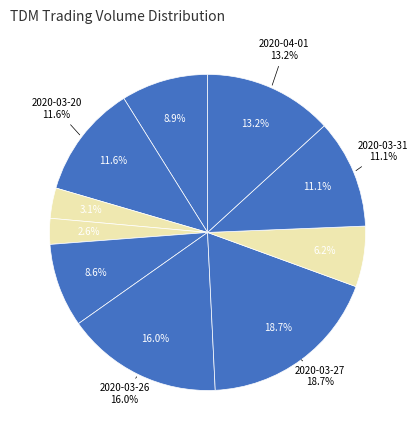

How many segments does this pie chart have?

10